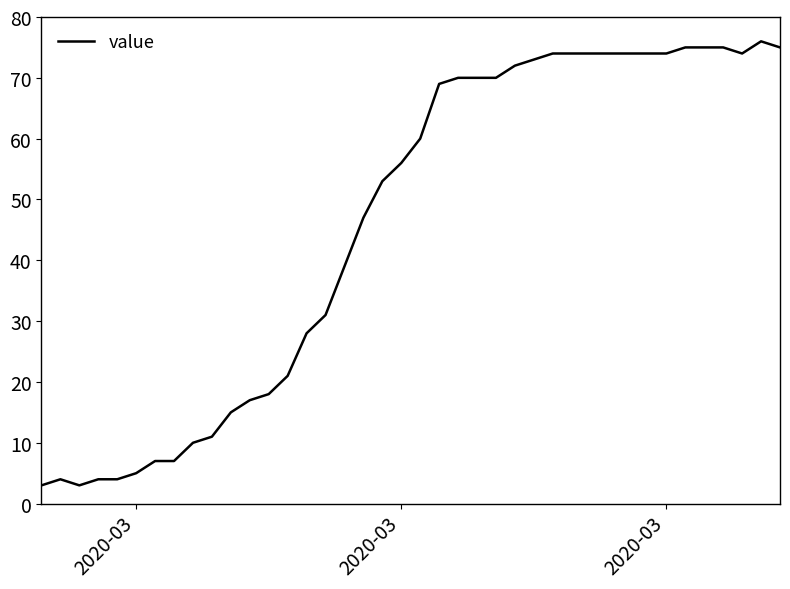

How many lines are shown in the chart?

1